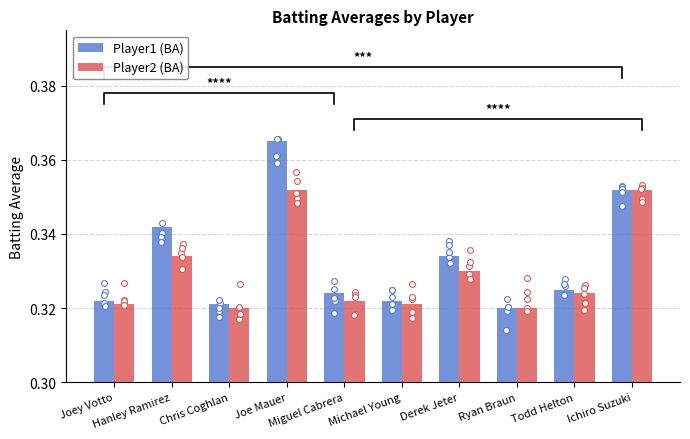

What is the total value across all series at Chris Coghlan?

0.6